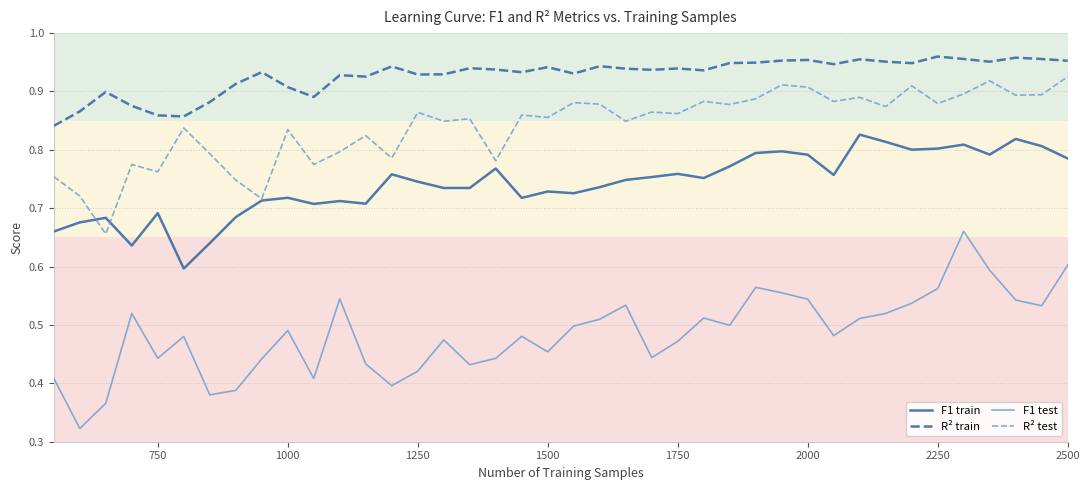

List the series in order of their peak value, lowest first.

F1 test, F1 train, R² test, R² train